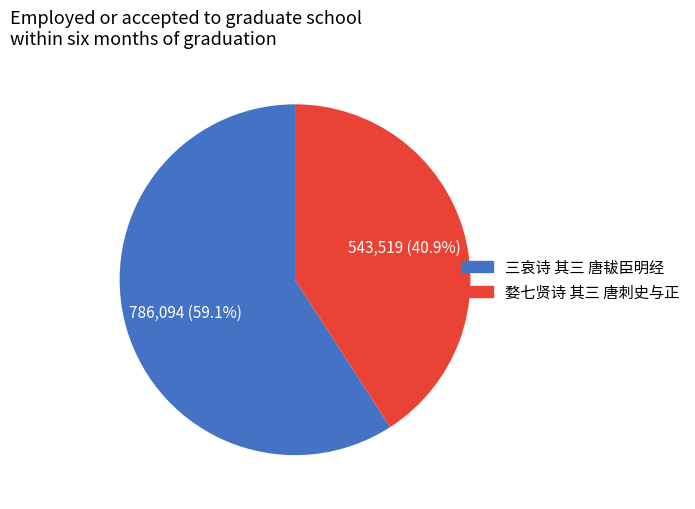

Rank the categories by value from lowest to highest.

婺七贤诗 其三 唐刺史与正, 三哀诗 其三 唐韨臣明经